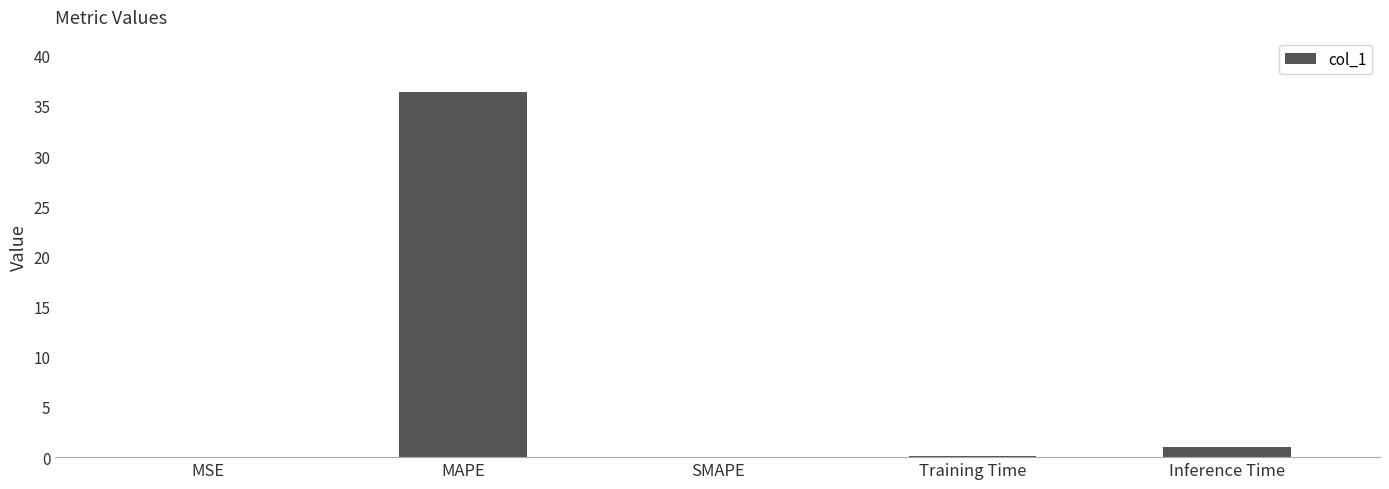

What is the change in value from SMAPE to Training Time?

+0.1